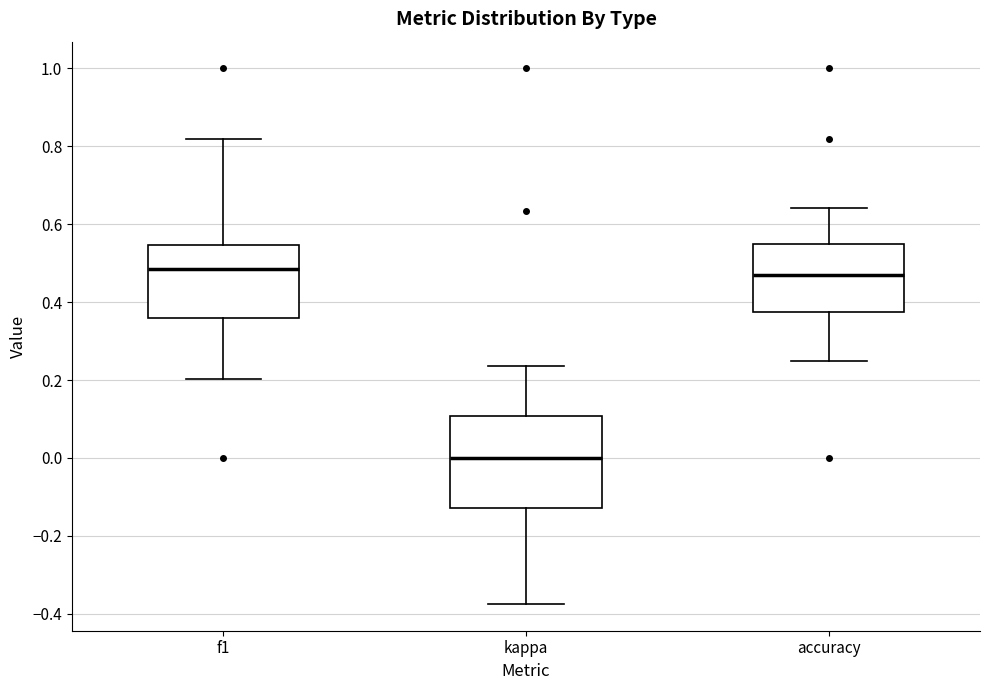

Comparing the boxes themselves (not the whiskers), which one is the tallest?

kappa